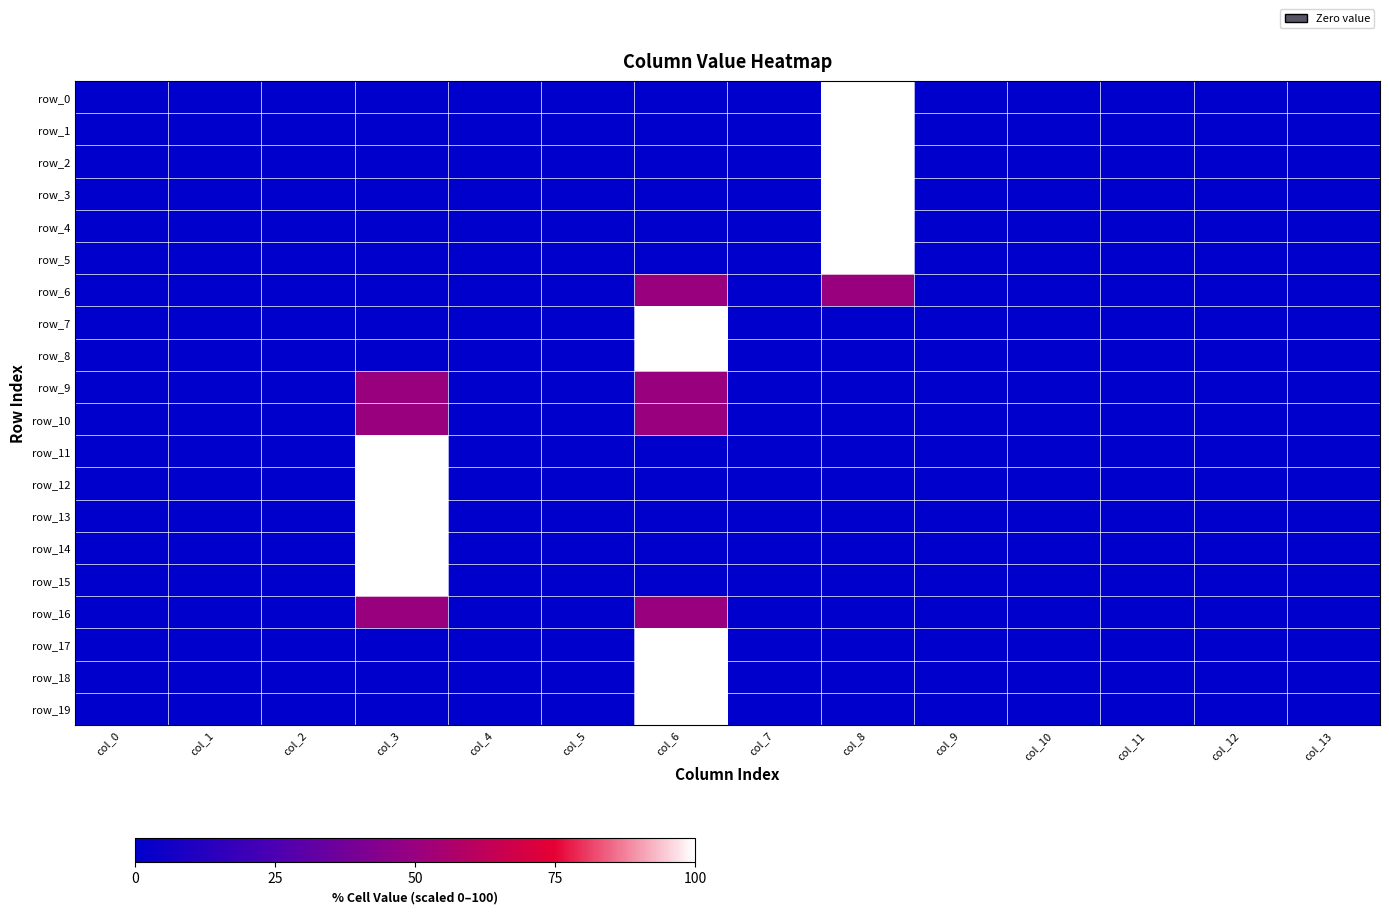

Is it true that row_10 equals 0 at col_4?

True